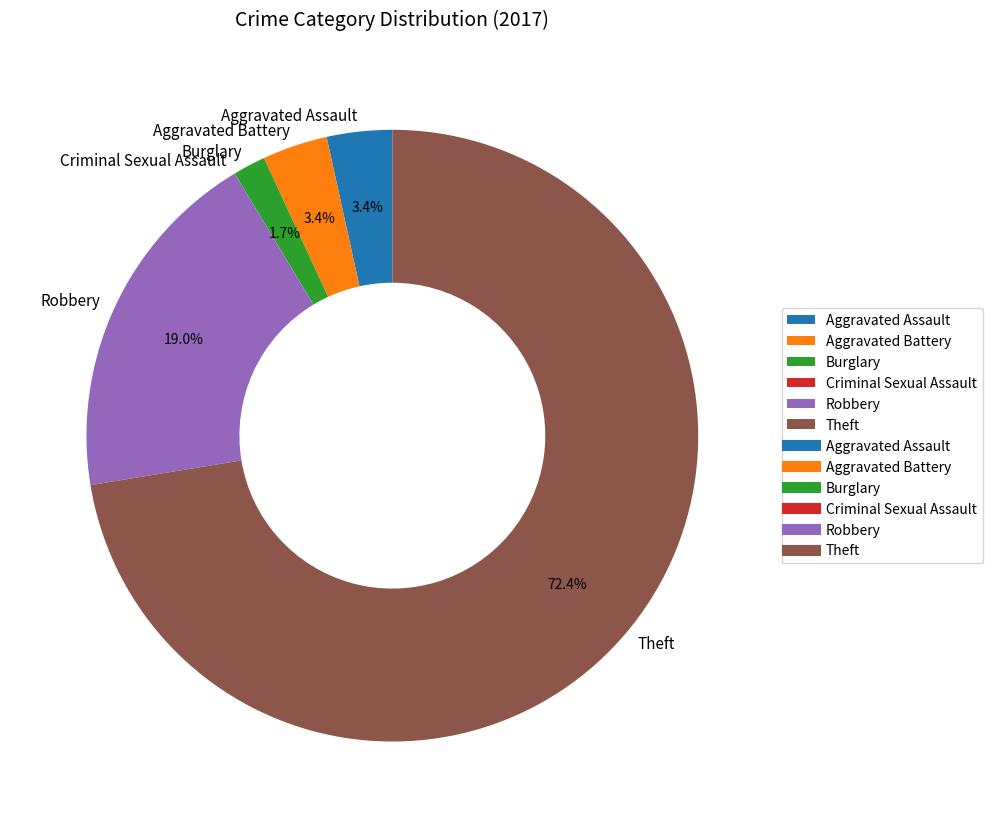

To the nearest percent, what percentage of the pie is Aggravated Battery?

3%